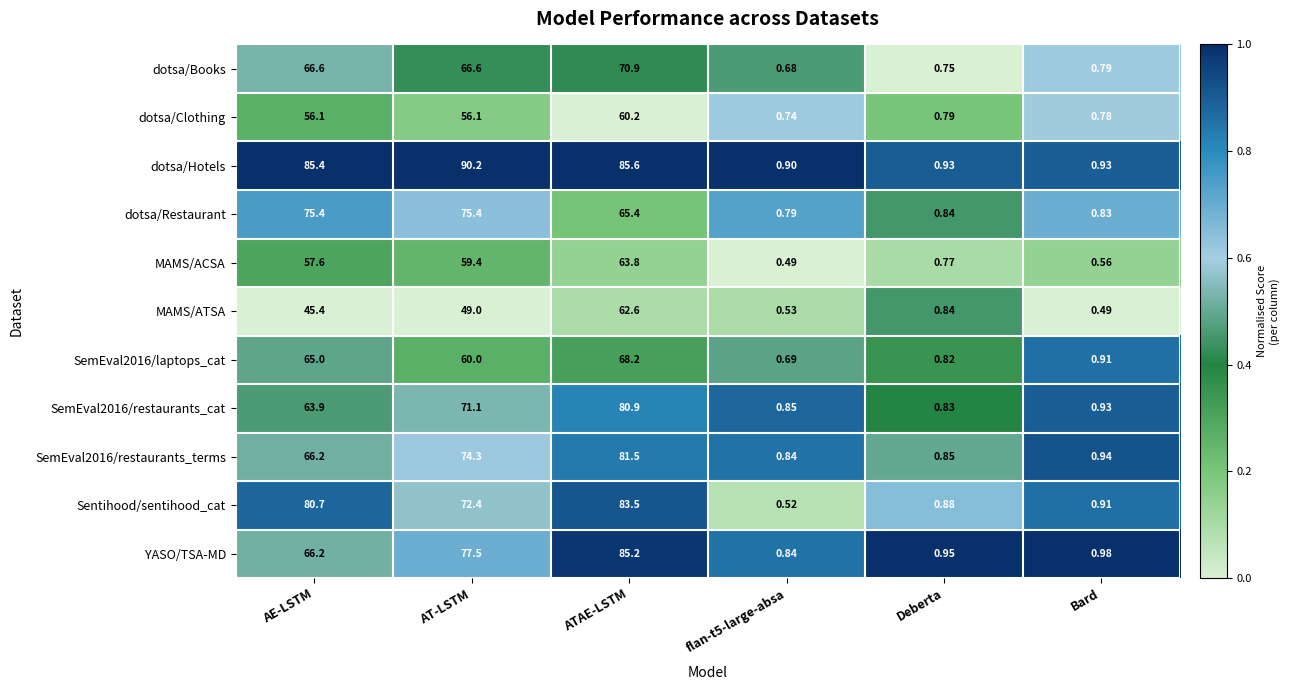

Where does the MAMS/ATSA series first go above 45?

AE-LSTM